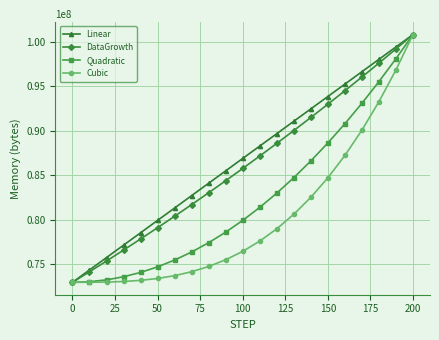

How many series are shown in this chart?

4